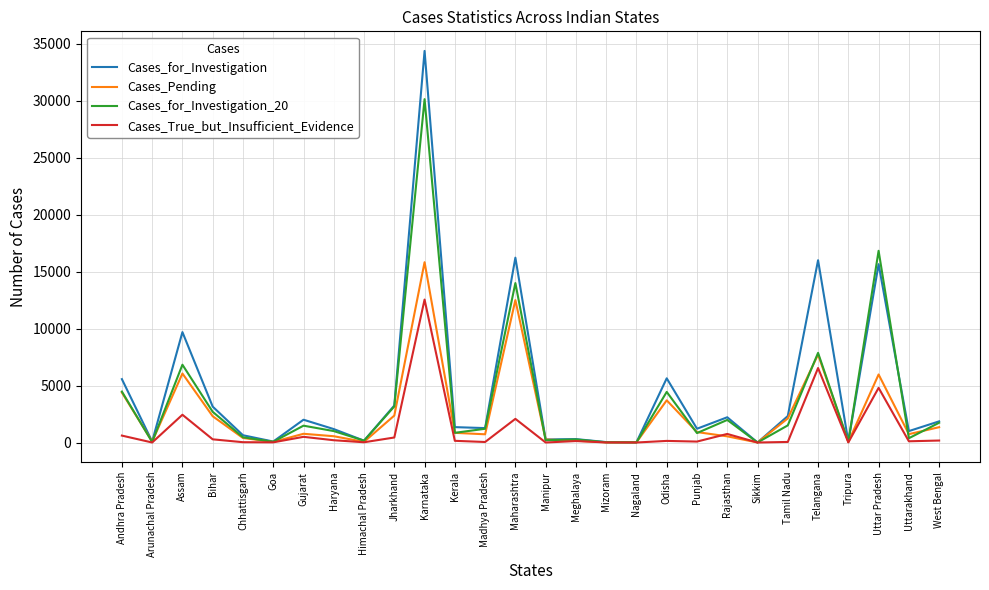

Is the value of Cases_for_Investigation_20 at Odisha greater than the value of Cases_True_but_Insufficient_Evidence at Andhra Pradesh?

Yes